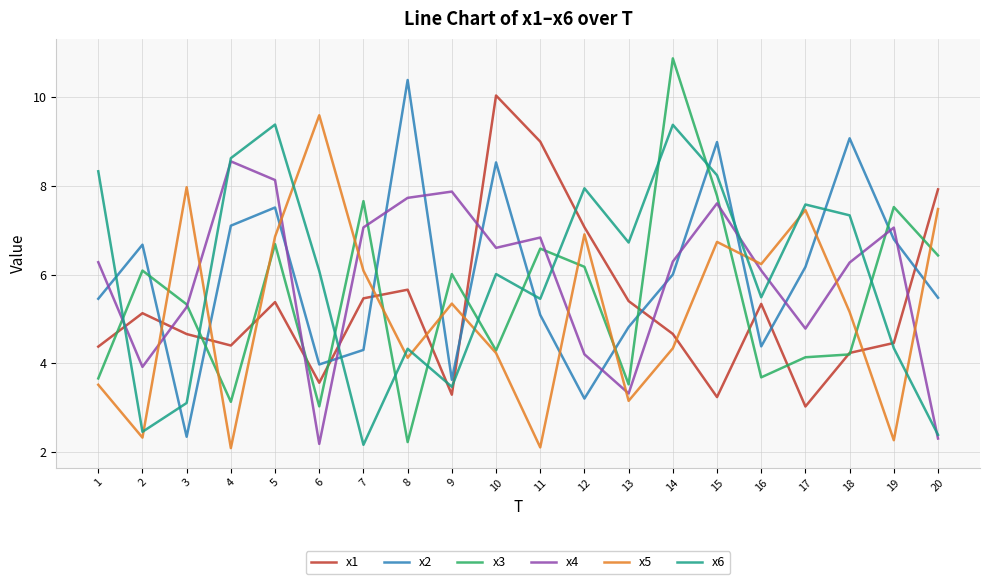

What are all the series names shown in the legend?

x1, x2, x3, x4, x5, x6